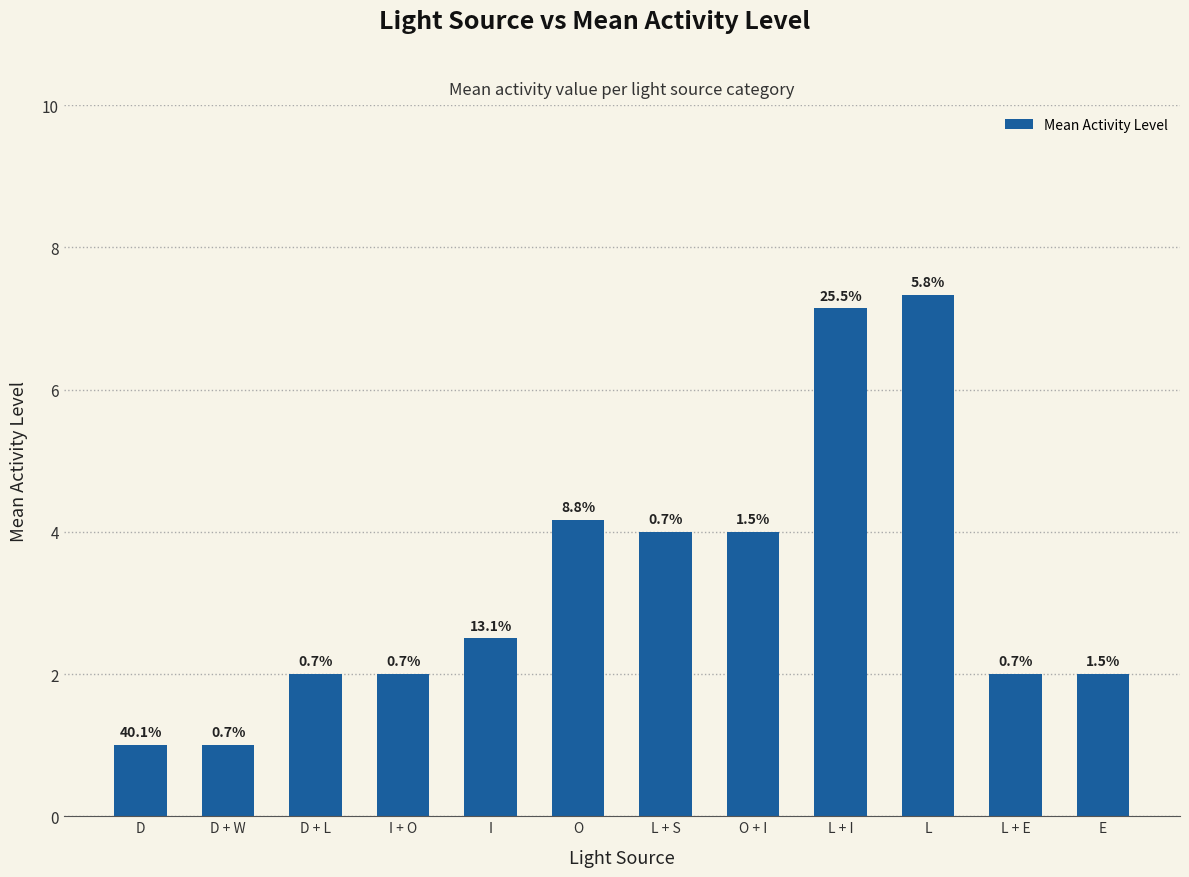

What is the sum of all values?

39.1